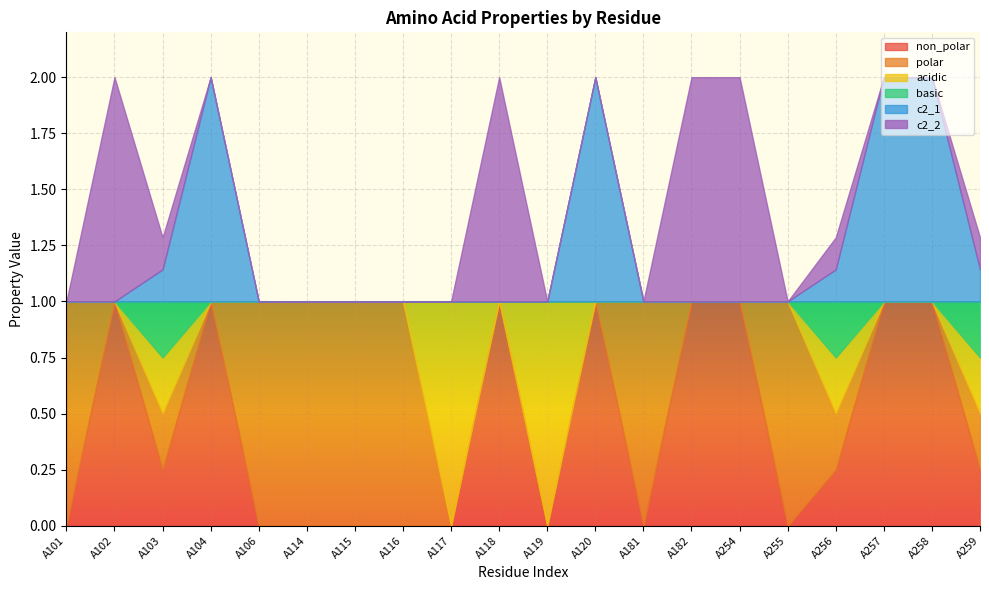

What is the total value across all series at A114?

1.0